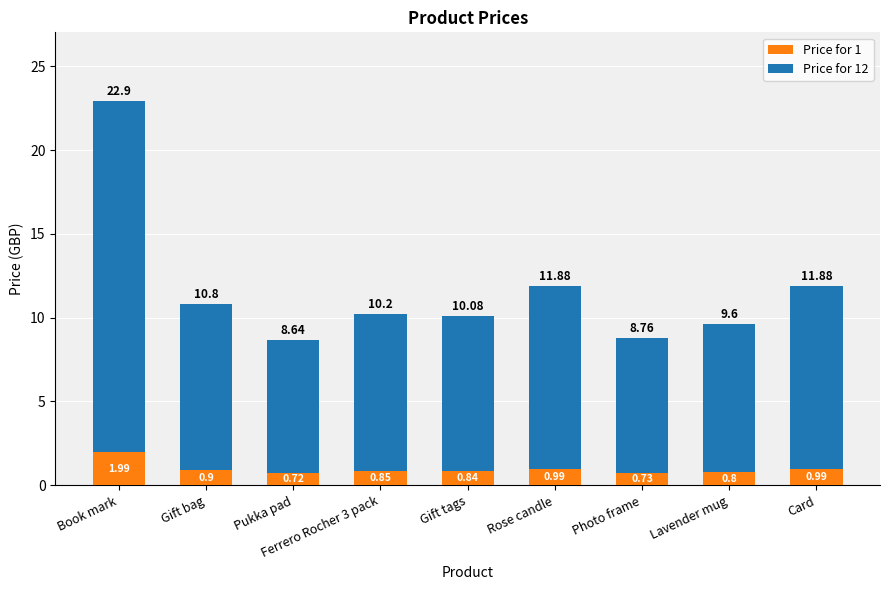

At which label does Price for 1 reach its minimum?

Pukka pad